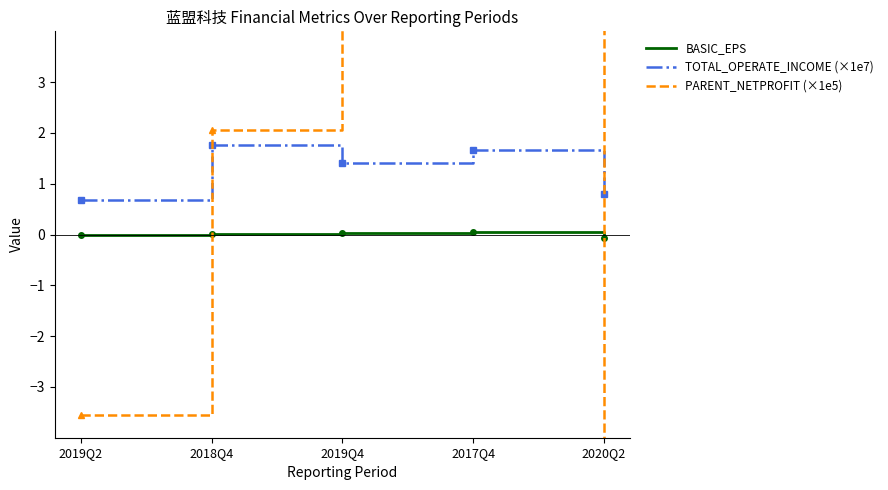

What is the lowest value of the TOTAL_OPERATE_INCOME (×1e7) series?

0.7